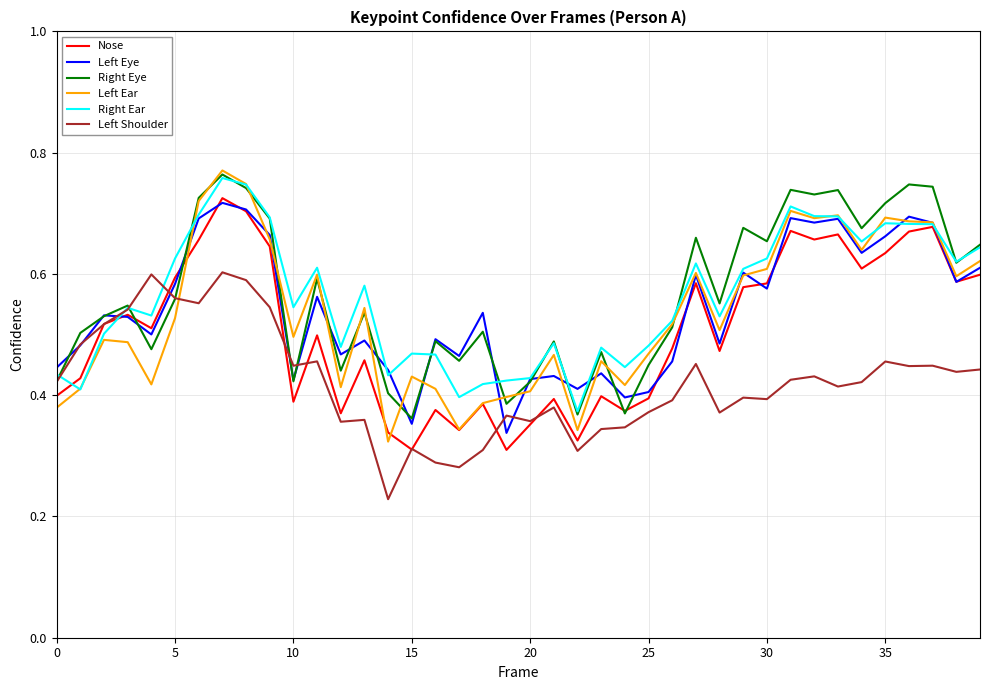

What are all the series names shown in the legend?

Nose, Left Eye, Right Eye, Left Ear, Right Ear, Left Shoulder